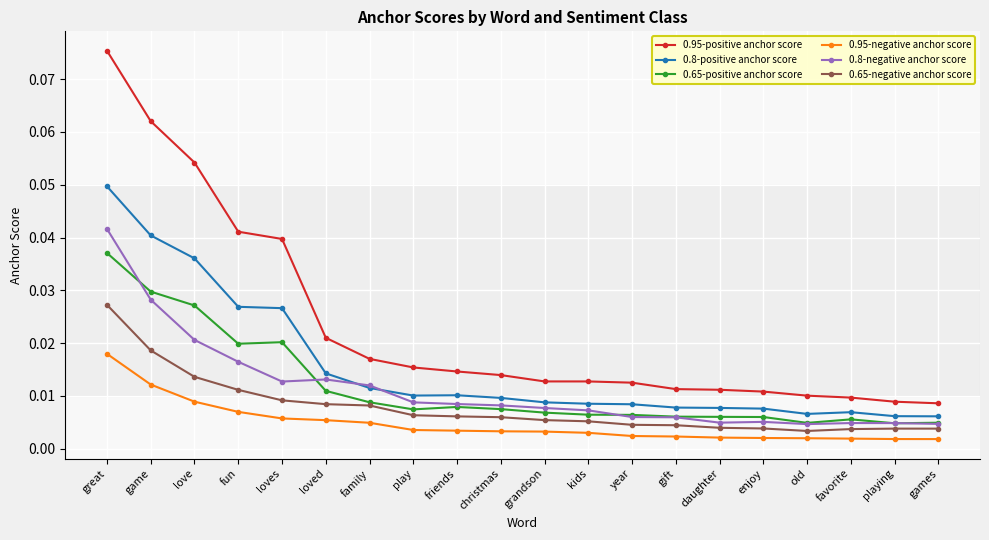

True or false: 0.8-positive anchor score and 0.95-negative anchor score cross at least once.

False